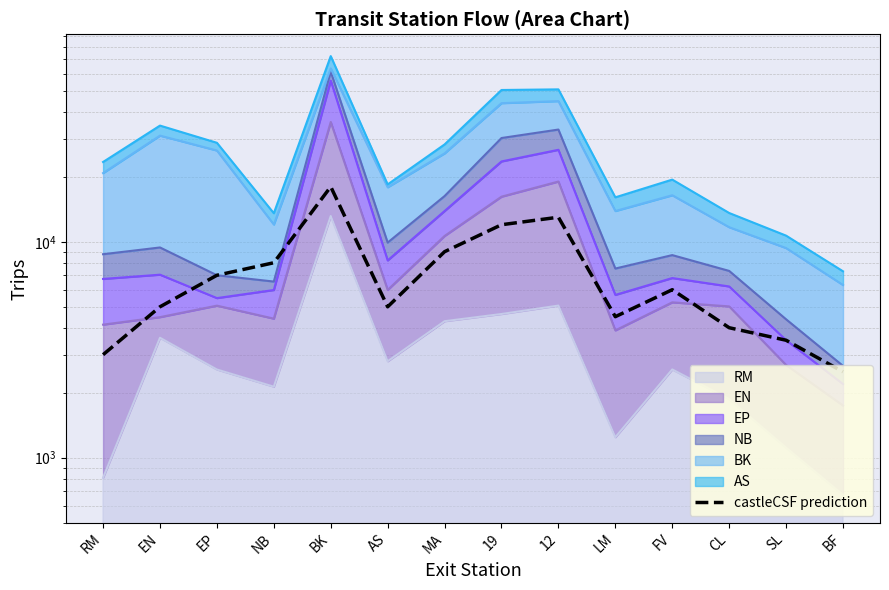

How many interior local valleys (lower than both neighbors) does the data have?

2